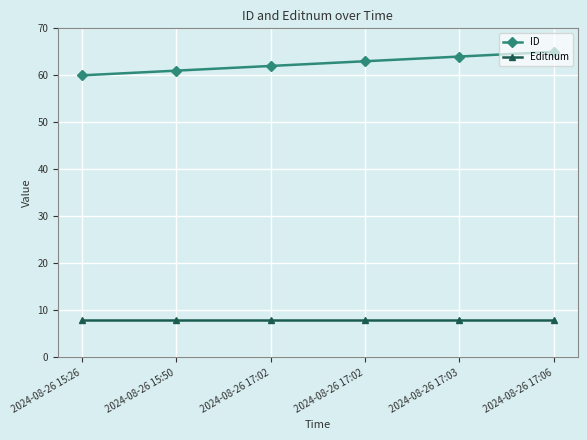

How many lines are shown in the chart?

2